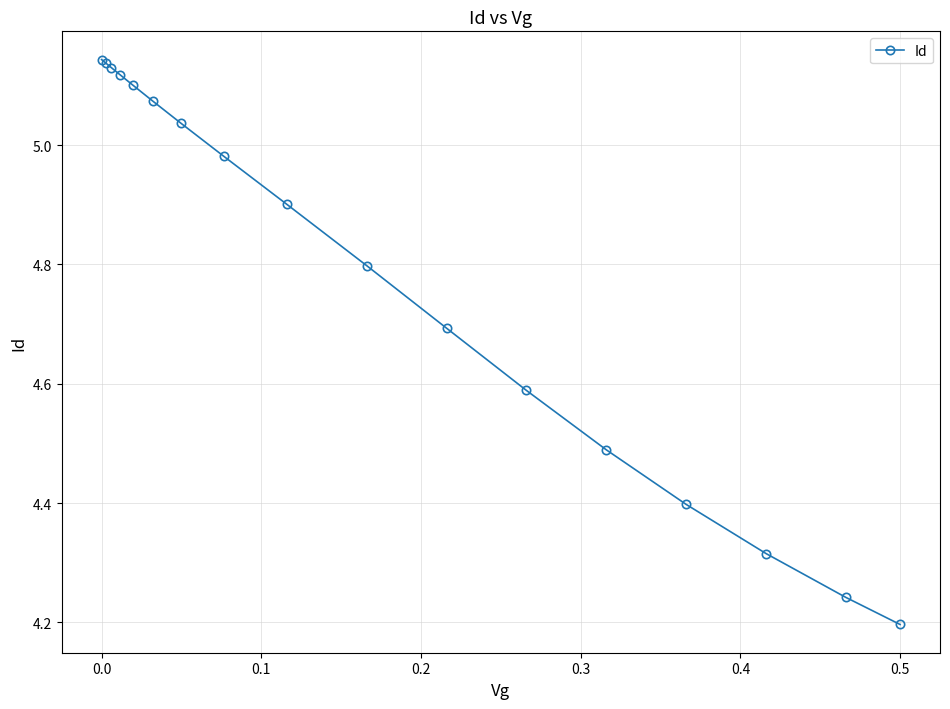

True or false: the data has more than 2 interior local peaks.

False